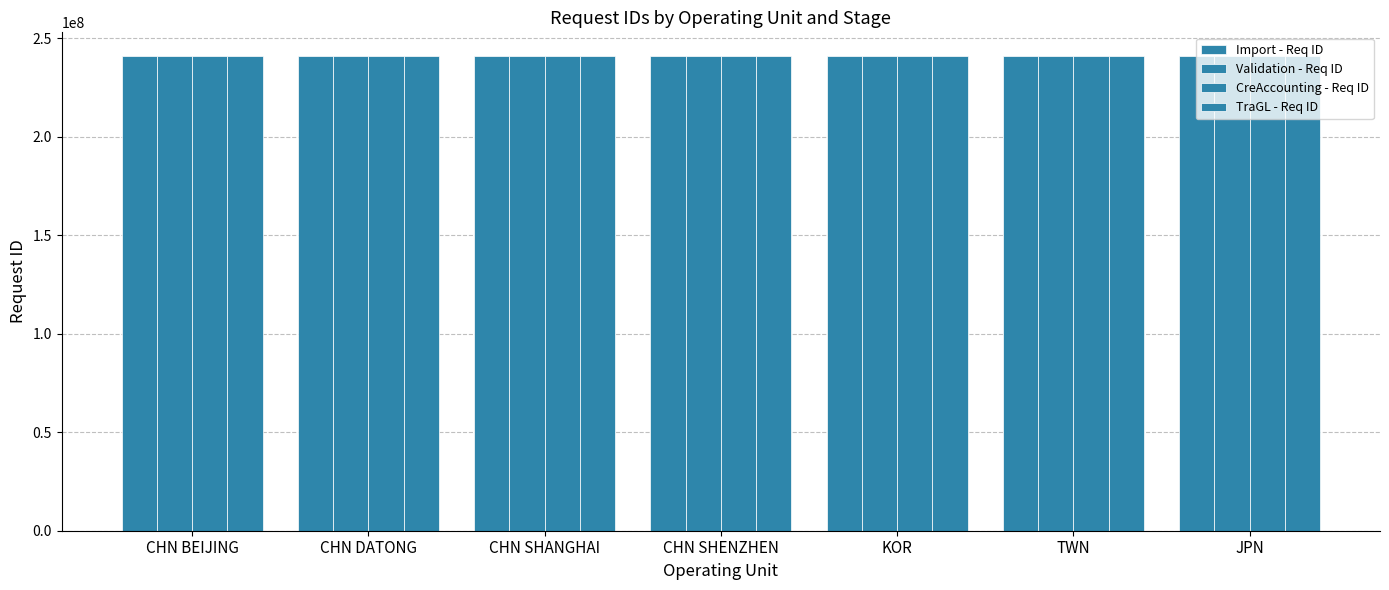

How many data points in CreAccounting - Req ID are less than 240904148?

3